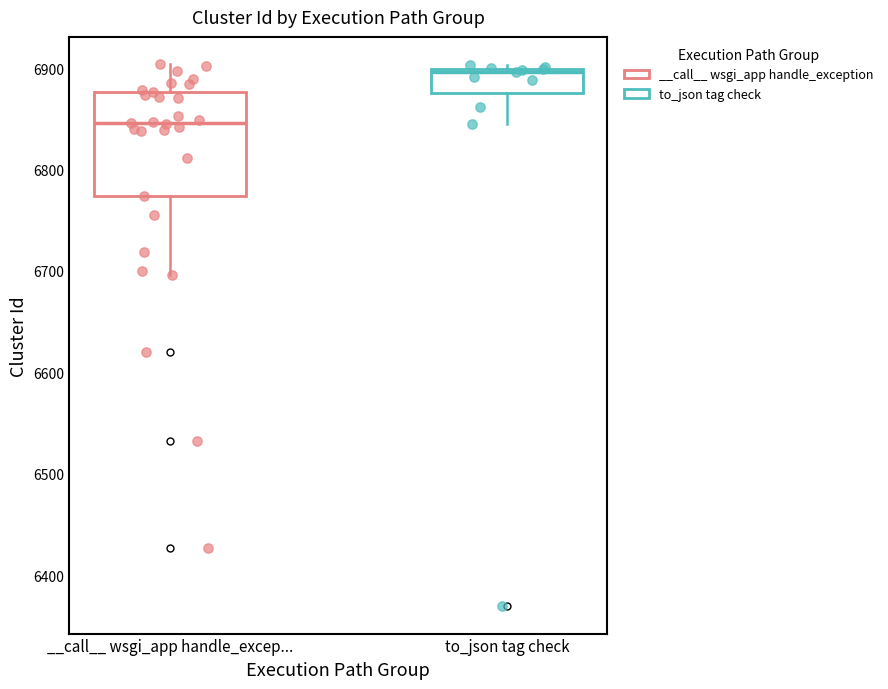

Reading left to right, transcribe this box plot: for each box, give where its median line is, the range the box spans, and where its two whiskers end, as read against the y-axis. The values are not printed on the chart, so give them approximately, as read against the axis.

__call__ wsgi_app handle_excep...: median 6850, box 6770 to 6880, whiskers 6700 to 6900
to_json tag check: median 6900 (just below the box's upper edge), box 6880 to 6900, whiskers 6850 to 6900 (just above the box's upper edge)